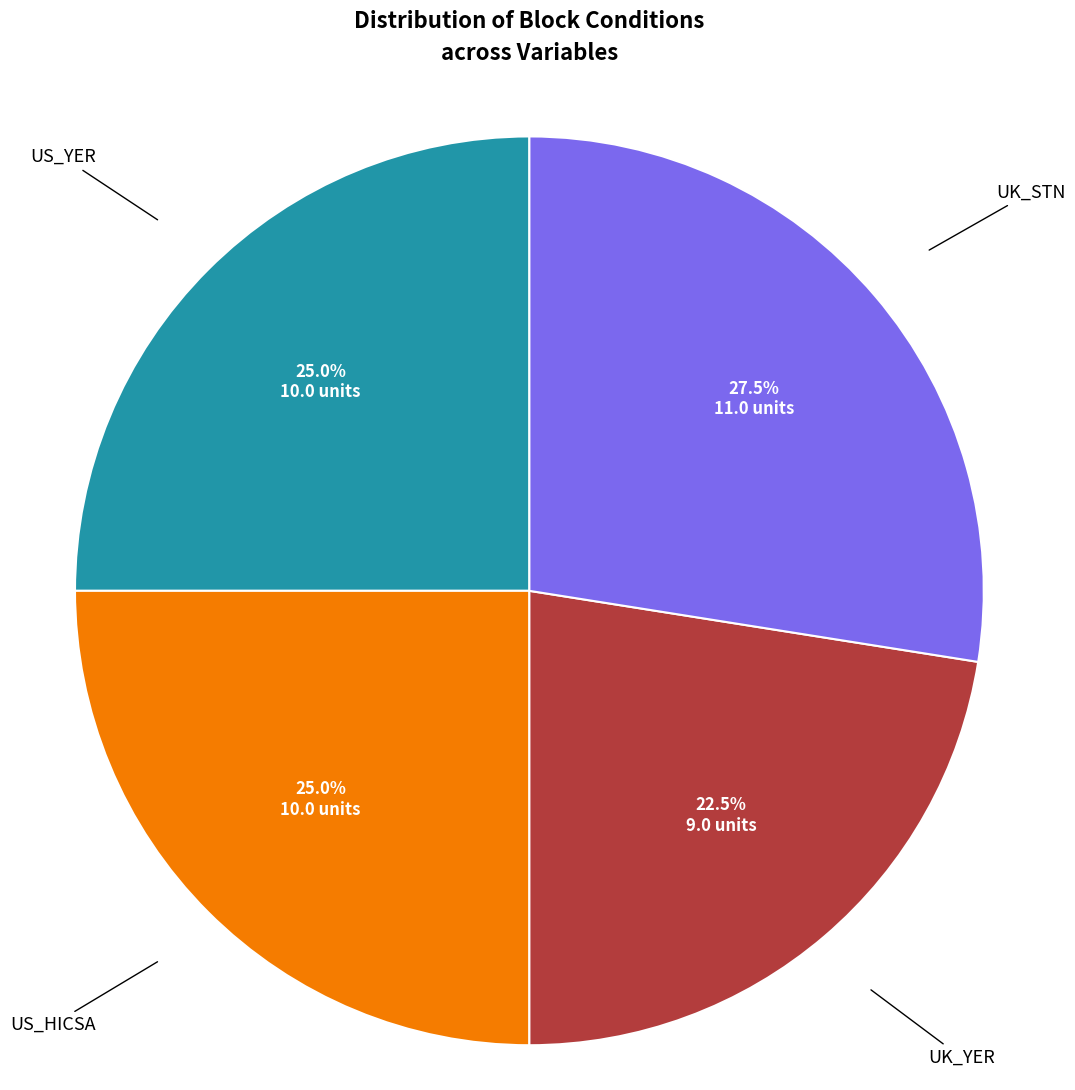

Is there a majority slice in this chart?

No